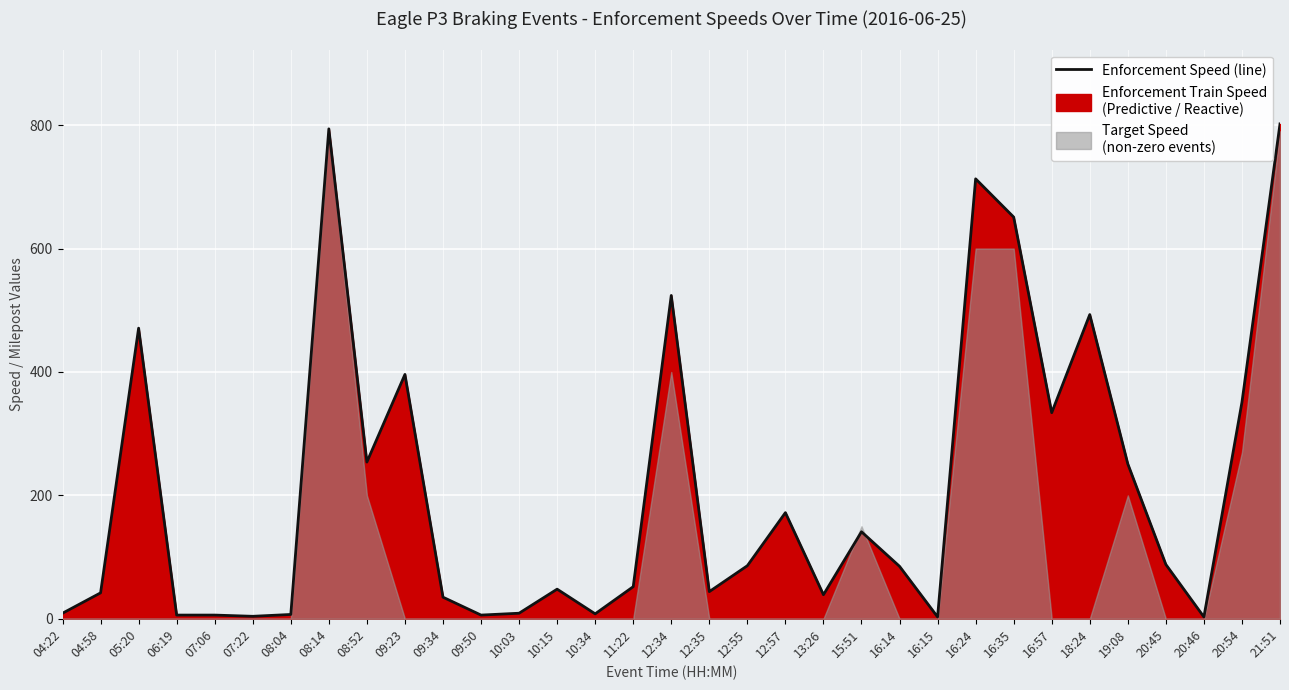

What is the label of the 25th point from the right?

08:52